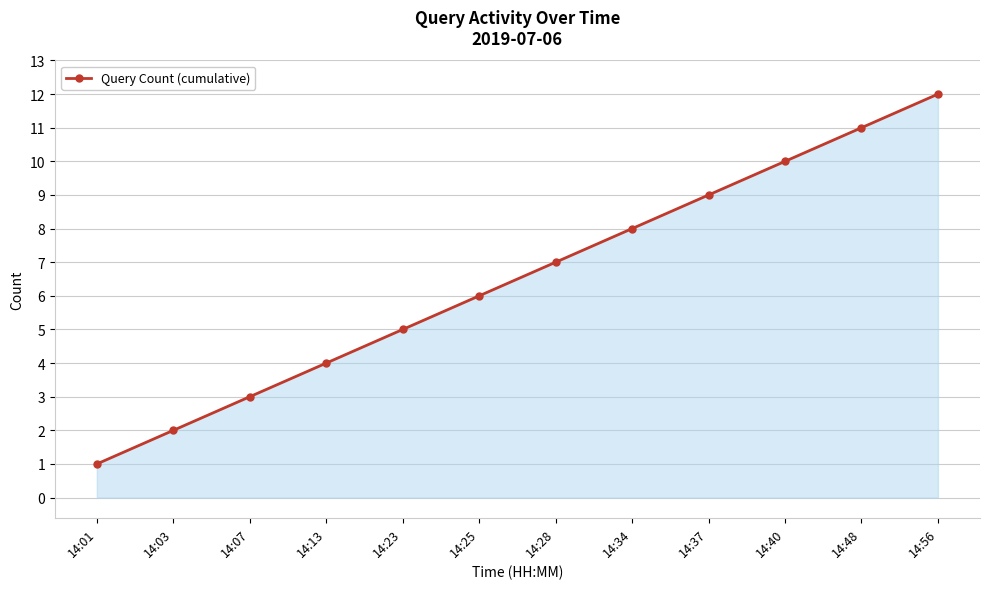

True or false: the data shows 7 at 14:13.

False